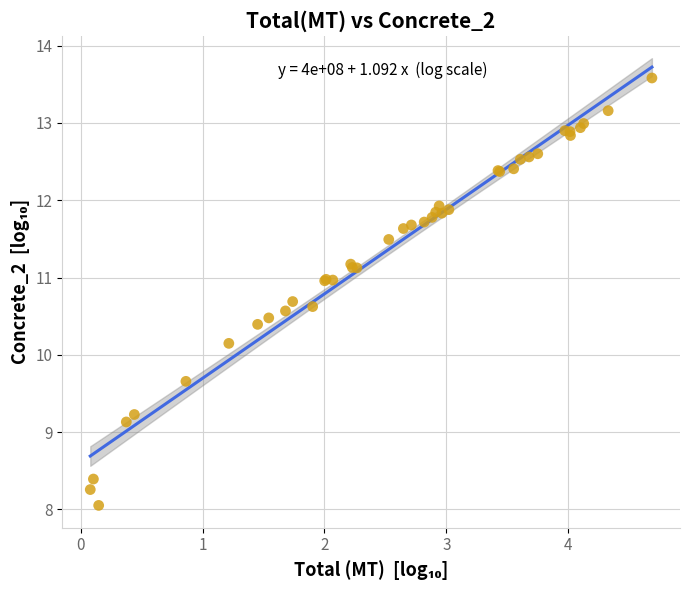

What Y value in the scatter plot is closest to 10?

10.1